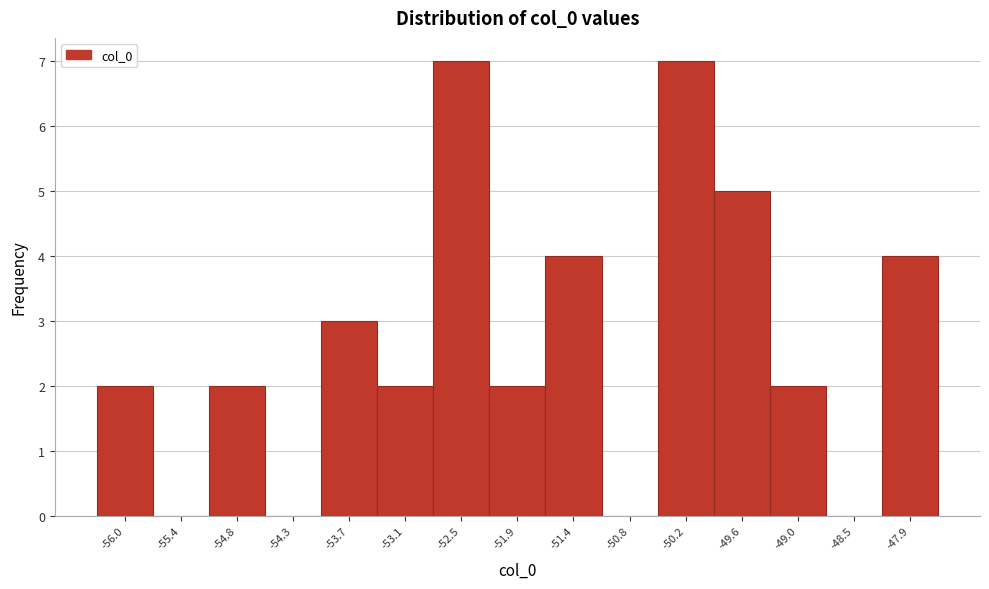

Reading left to right, extract all data points from this chart.

-56.0=2	-55.4=0	-54.8=2	-54.3=0	-53.7=3	-53.1=2	-52.5=7	-51.9=2	-51.4=4	-50.8=0	-50.2=7	-49.6=5	-49.0=2	-48.5=0	-47.9=4